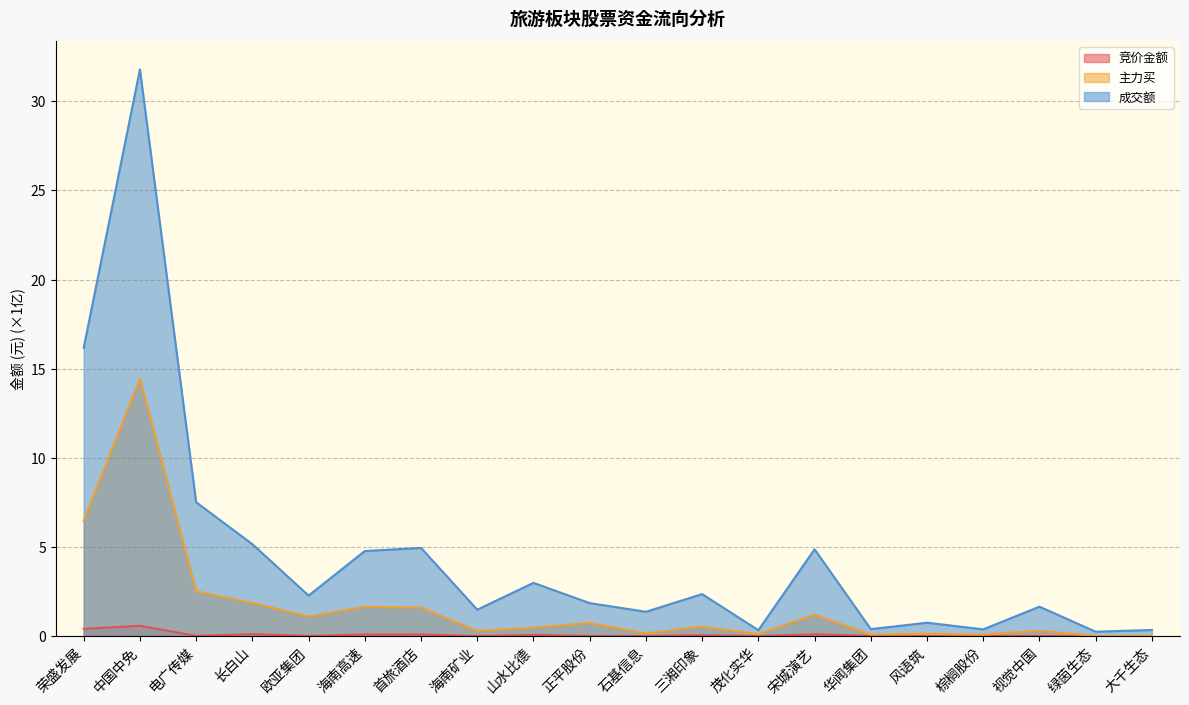

What is the average value of the 主力买 series?

1.7